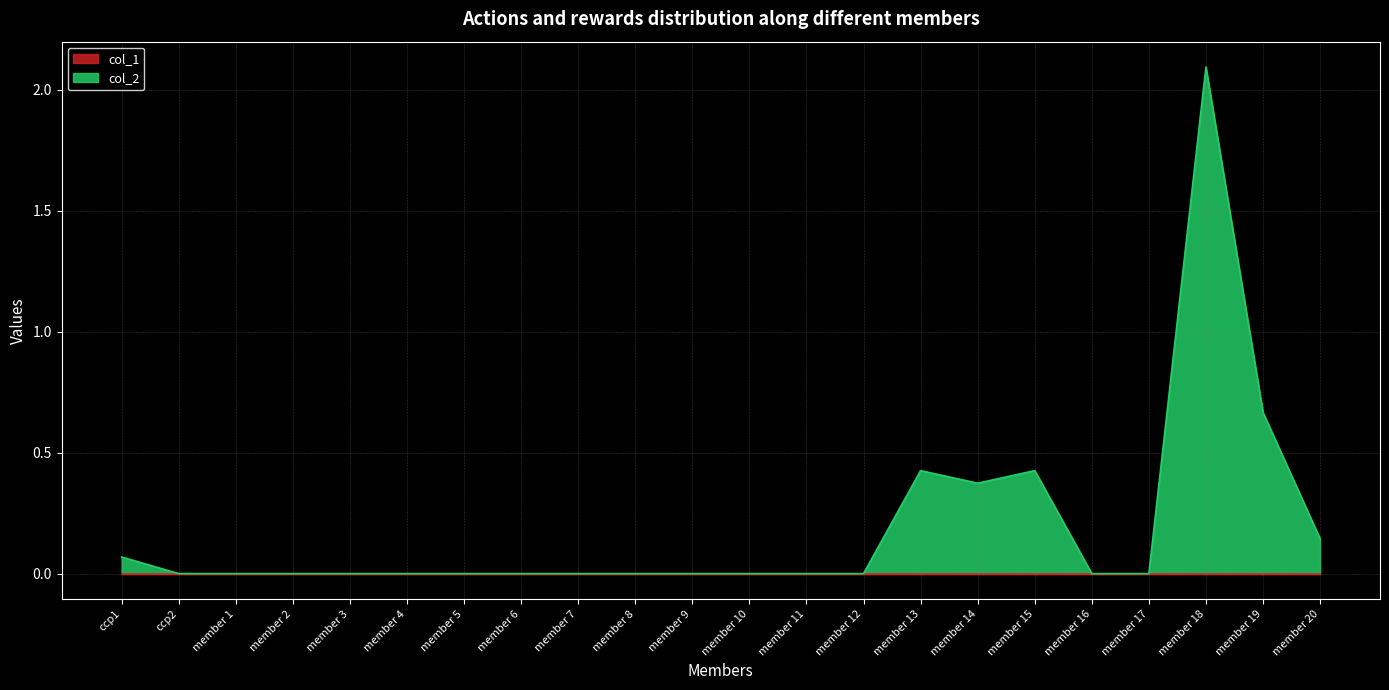

Where is the first local minimum?

member 14